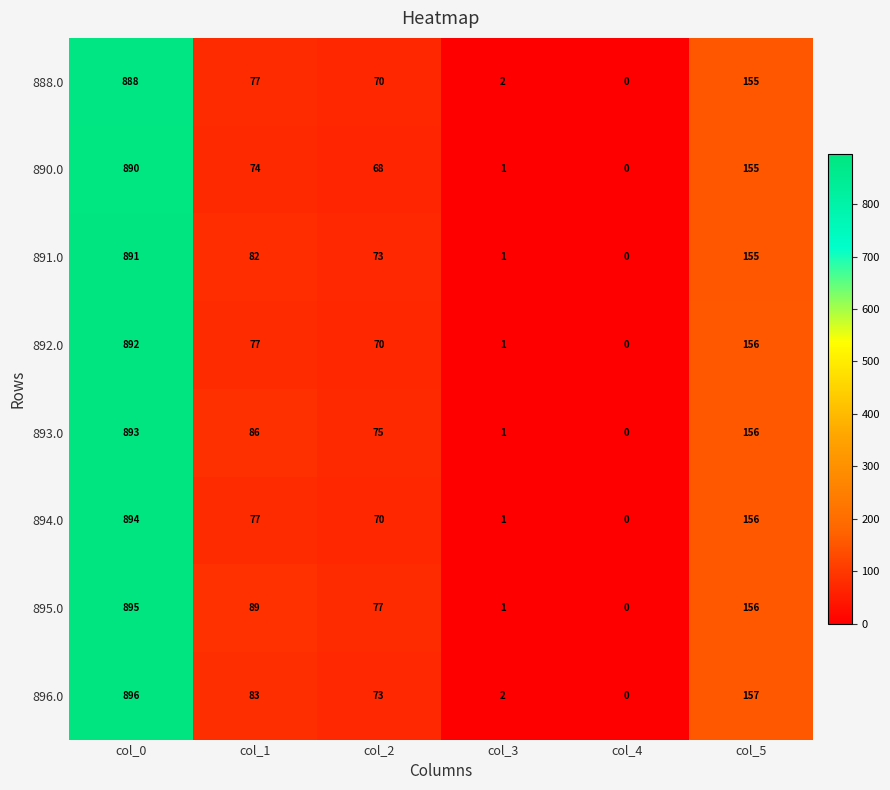

Is the value of 888.0 at col_5 greater than the value of 894.0 at col_2?

Yes